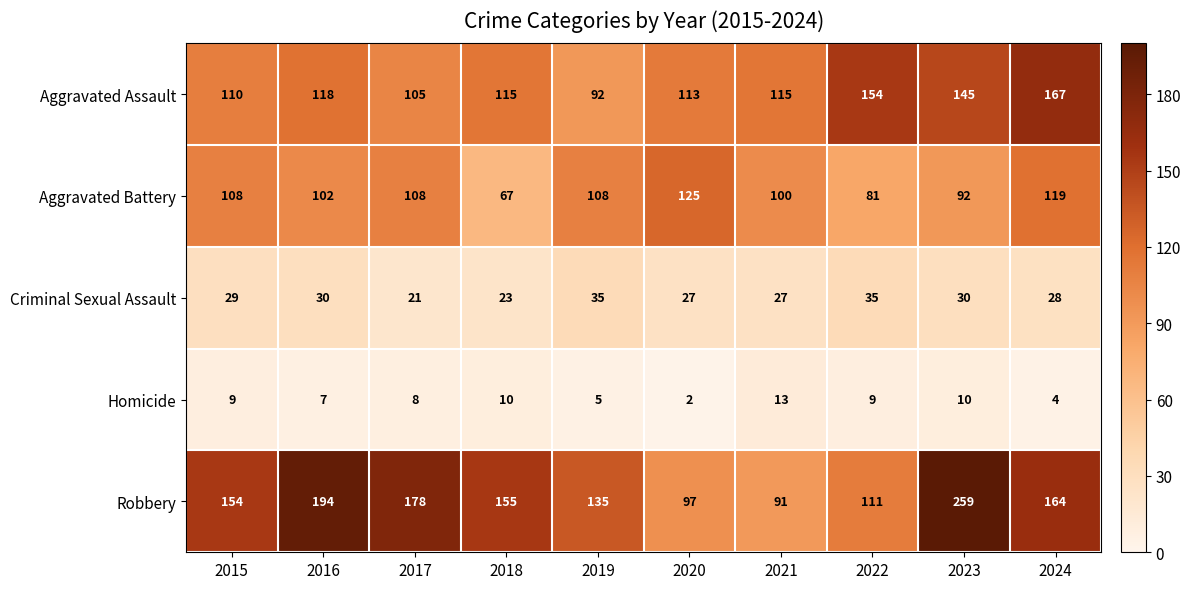

At which category is the sum across all series the highest?

2023